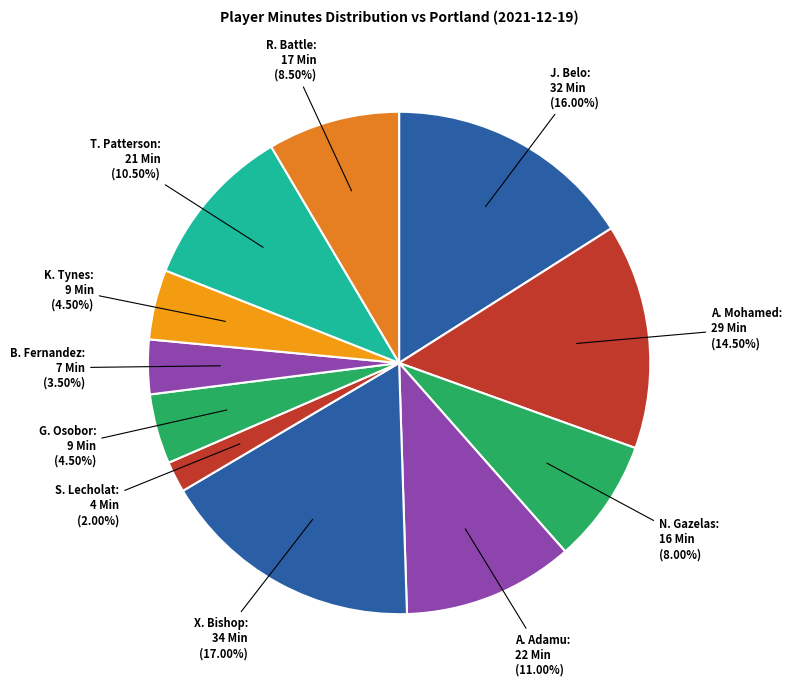

Count the number of slices in the pie.

11